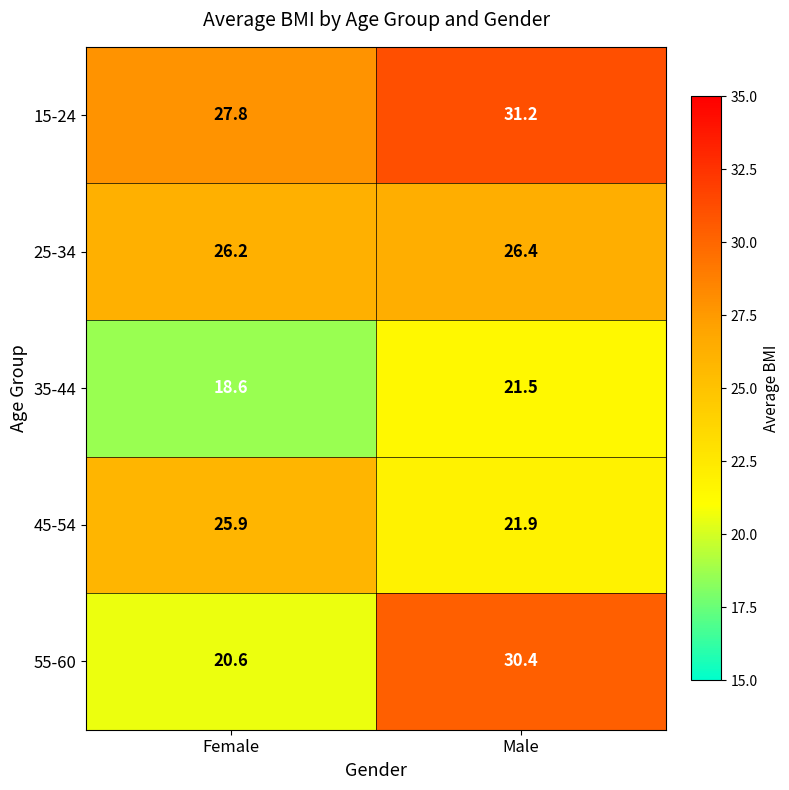

Reading left to right, list all the values displayed in this chart.

15-24: 27.8	31.2
25-34: 26.2	26.4
35-44: 18.6	21.5
45-54: 25.9	21.9
55-60: 20.6	30.4